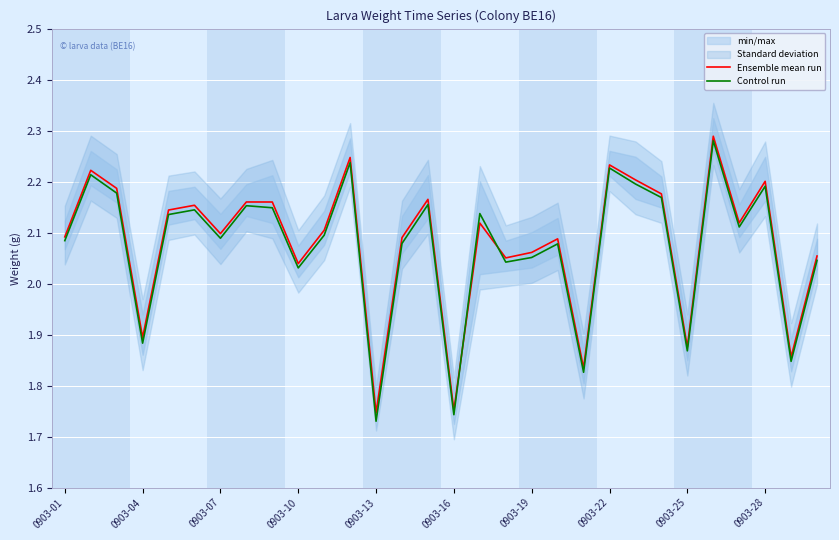

What is the highest value of the Control run series?

2.3